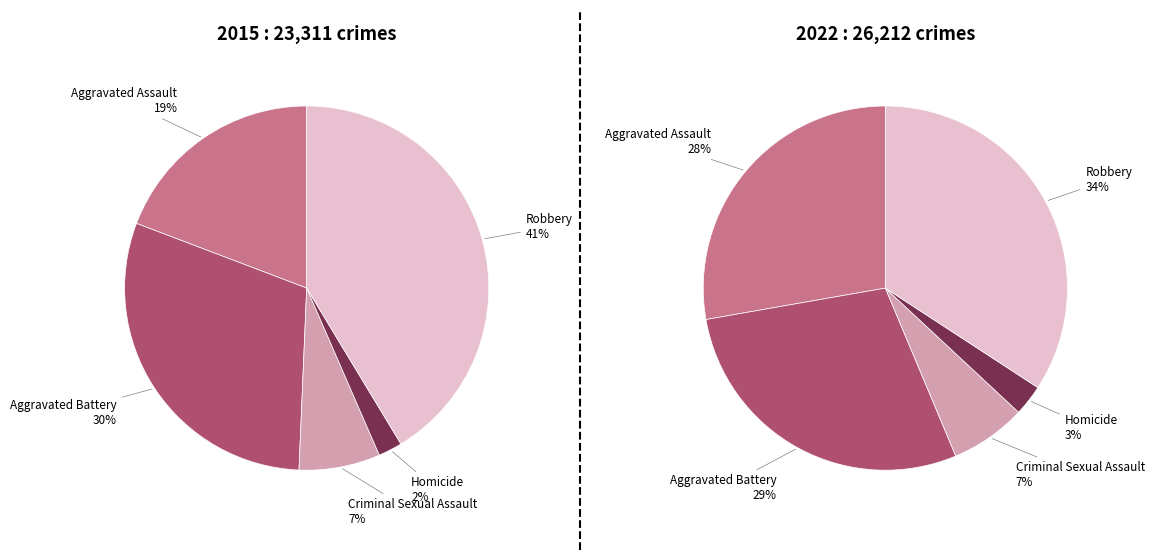

Count the number of slices in the pie.

5